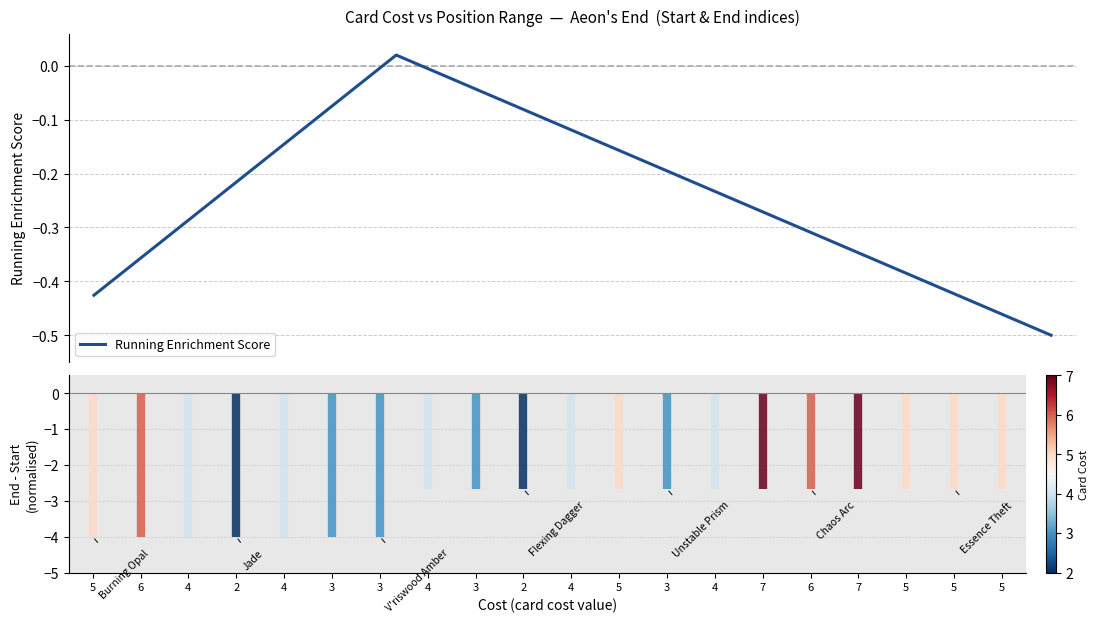

Reading left to right, list all the values displayed in this chart.

-0.4	-0.4	-0.3	-0.2	-0.1	-0.1	0.0	-0.0	-0.1	-0.1	-0.1	-0.2	-0.2	-0.3	-0.3	-0.3	-0.4	-0.4	-0.5	-0.5